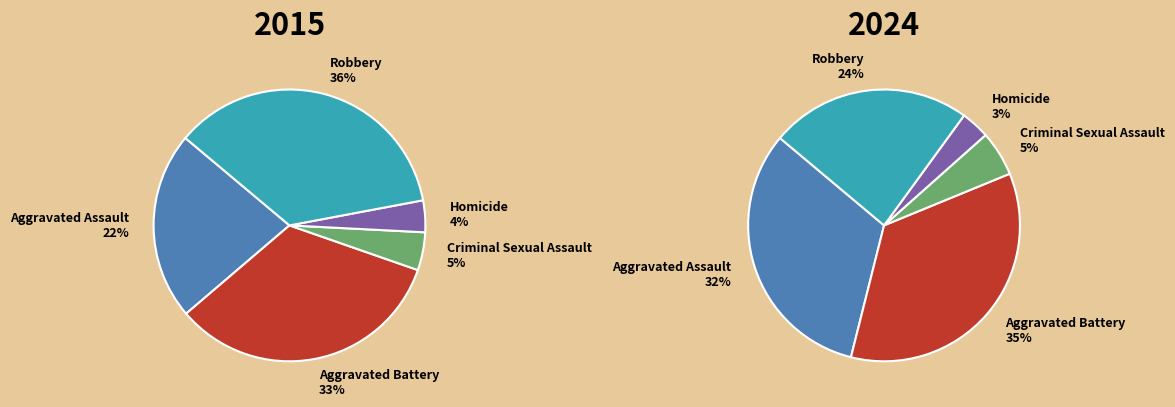

True or false: Criminal Sexual Assault accounts for 5% of the total.

True